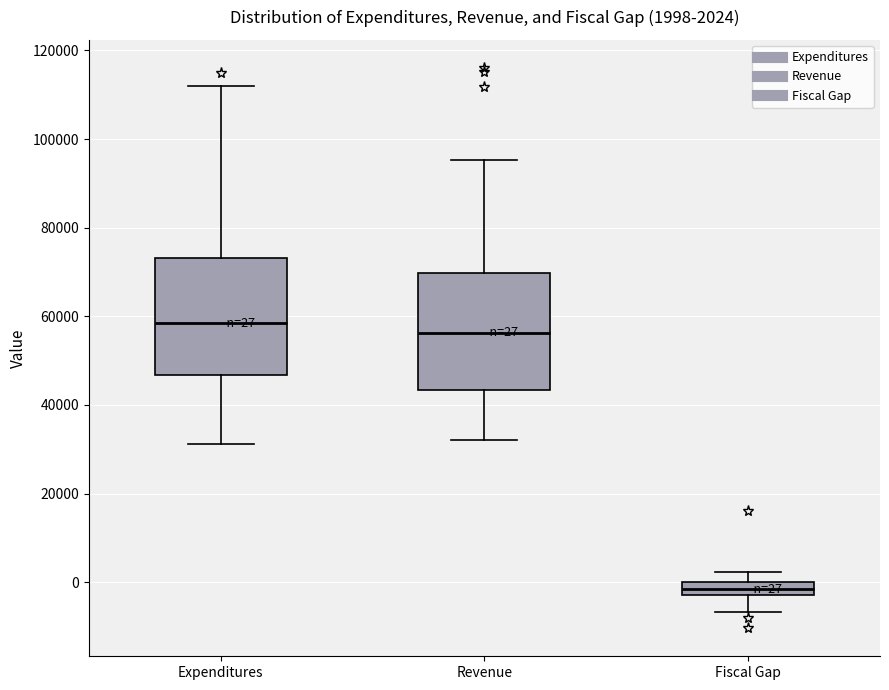

Which box has the highest median line?

Expenditures